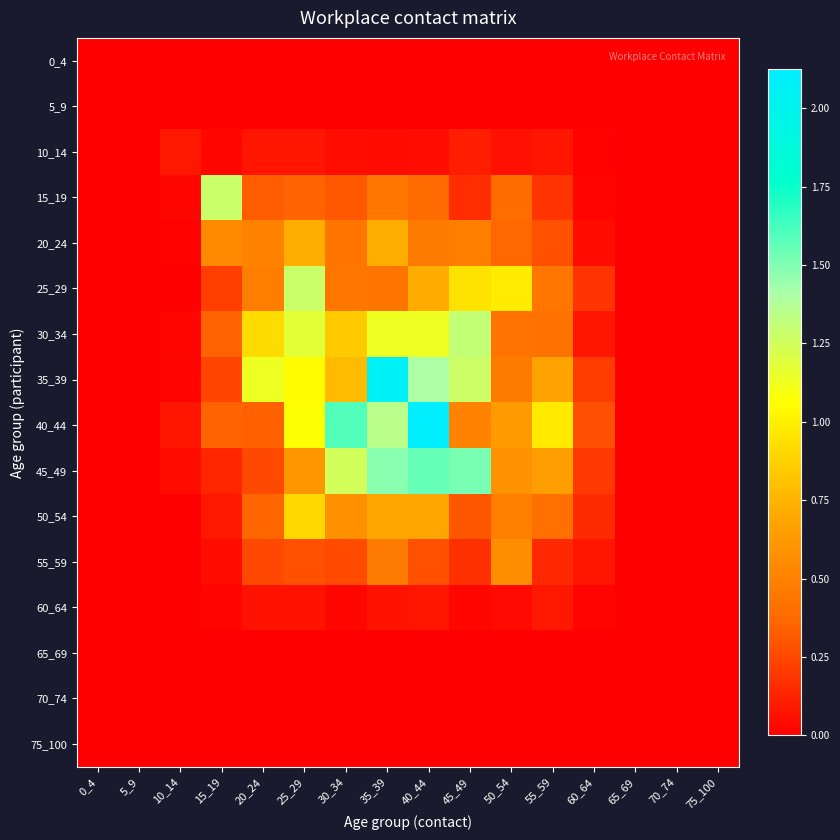

What is the difference between the highest and lowest values at 10_14?

0.1